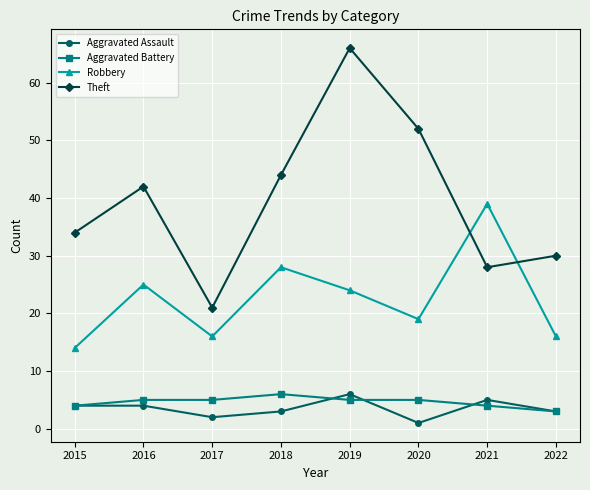

What is the difference between the maximum and minimum values in the Aggravated Battery series?

3